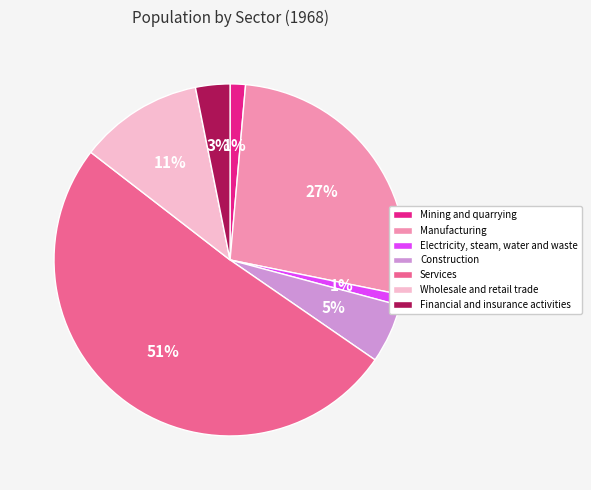

To the nearest percent, what is the average slice percentage?

14%